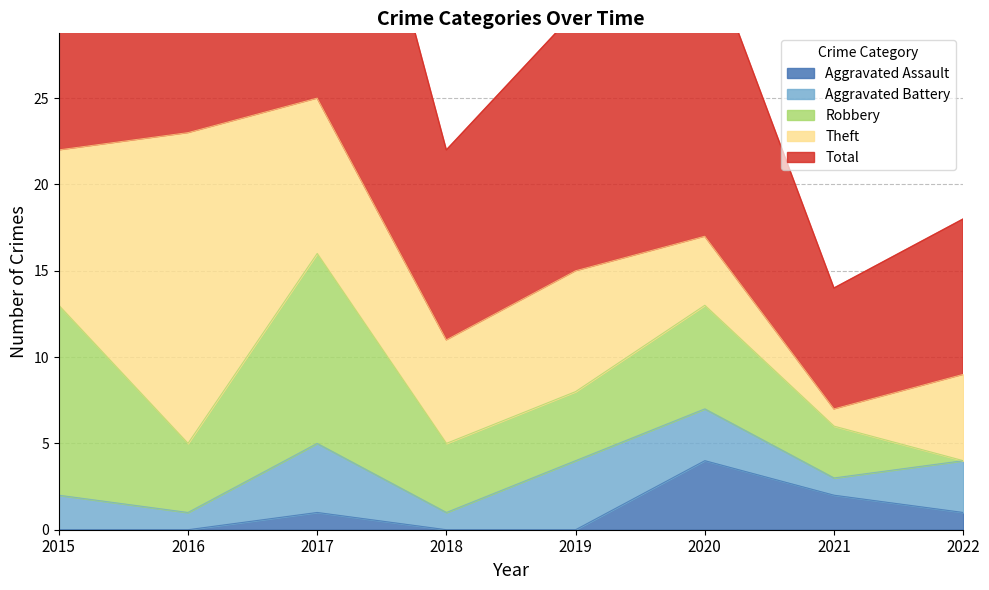

How many data points in Robbery are less than 4?

2